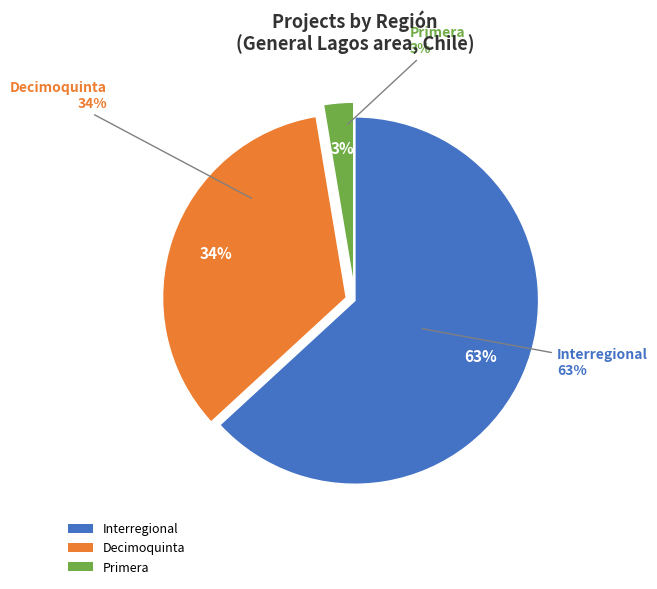

Rank the categories by value from highest to lowest.

Interregional, Decimoquinta, Primera